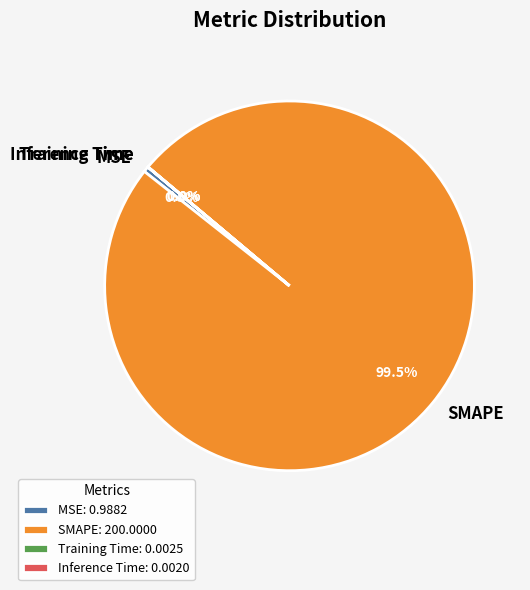

Does MSE represent more than half of the total?

No